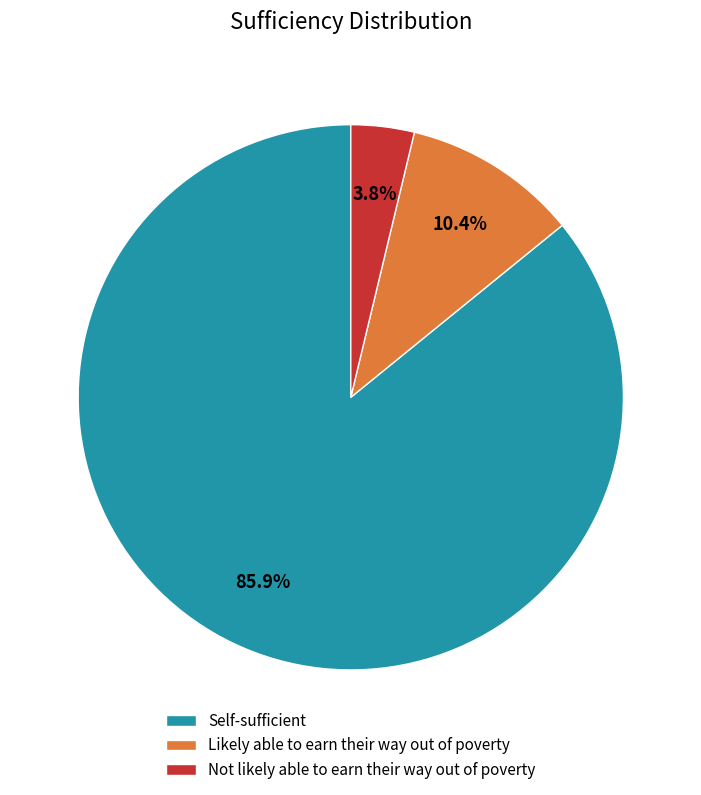

Do Not likely able to earn their way out of poverty and Self-sufficient together represent more than half of the pie?

Yes